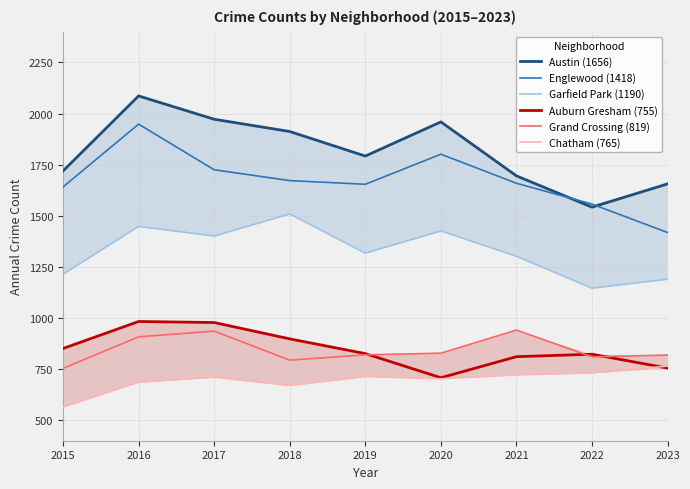

Read the Auburn Gresham (755) value at 2019, to the nearest 10.

830